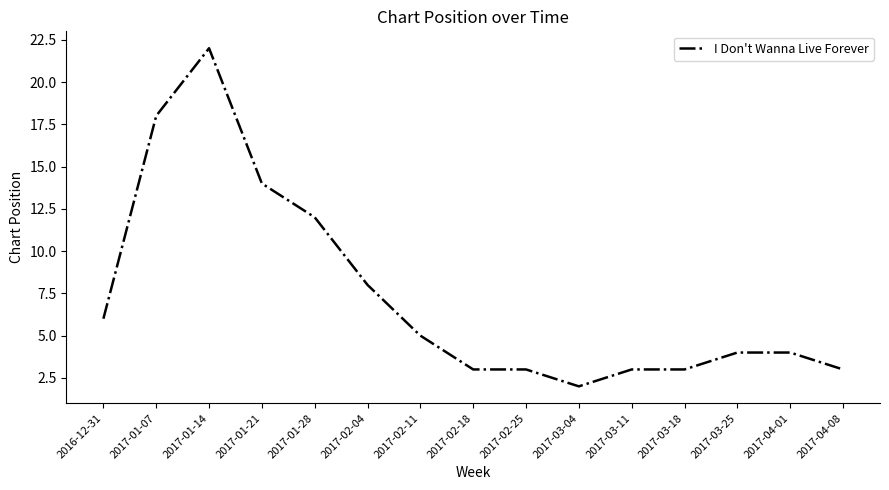

Does the chart display data point markers on the line(s)?

No